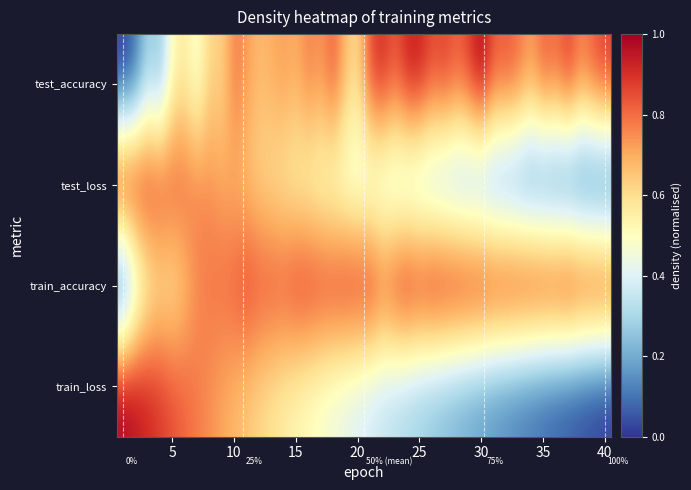

What is the total value across all series at 15?

2.7